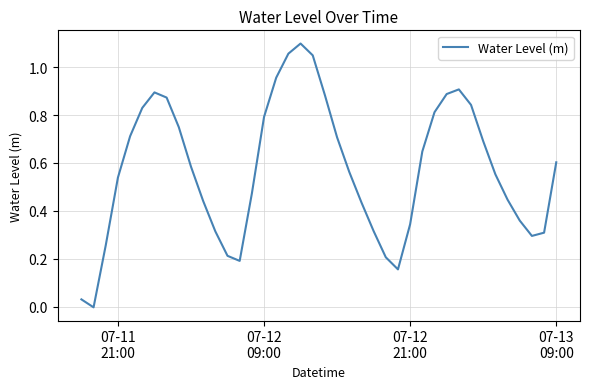

How many values are above zero?

39